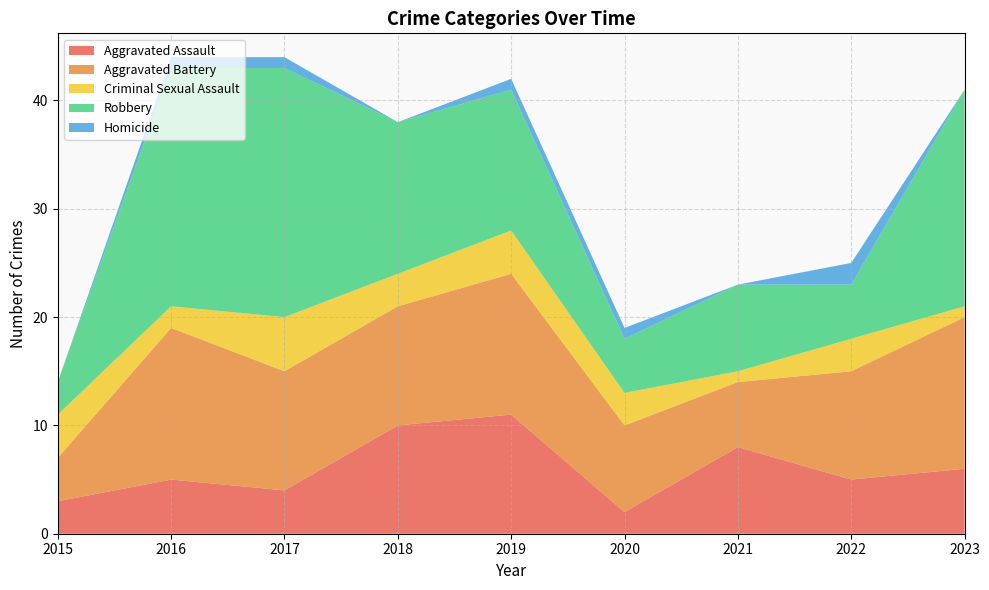

Reading left to right, transcribe all the data shown in this chart.

Aggravated Assault: 3	5	4	10	11	2	8	5	6
Aggravated Battery: 4	14	11	11	13	8	6	10	14
Criminal Sexual Assault: 4	2	5	3	4	3	1	3	1
Robbery: 3	22	23	14	13	5	8	5	20
Homicide: 0	1	1	0	1	1	0	2	0